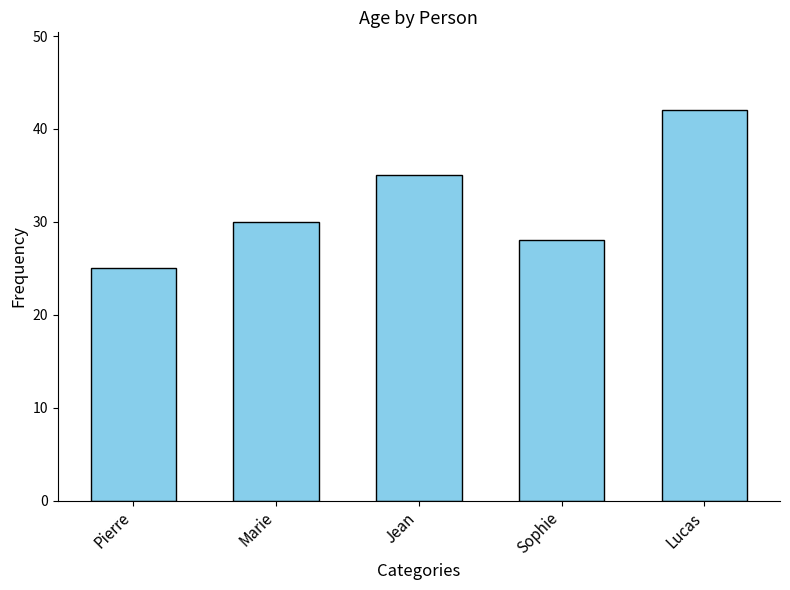

How many series are shown in this chart?

1